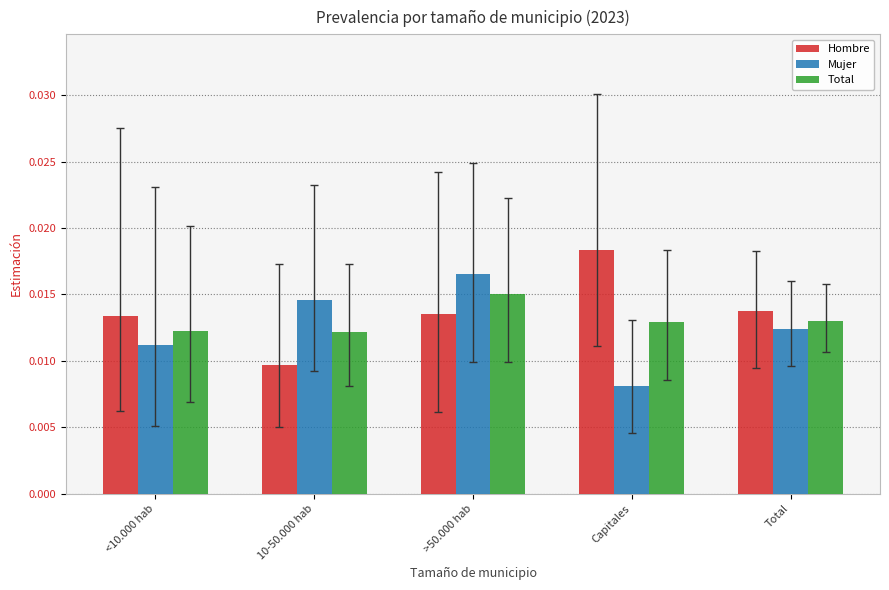

At which category is the sum across all series the highest?

>50.000 hab